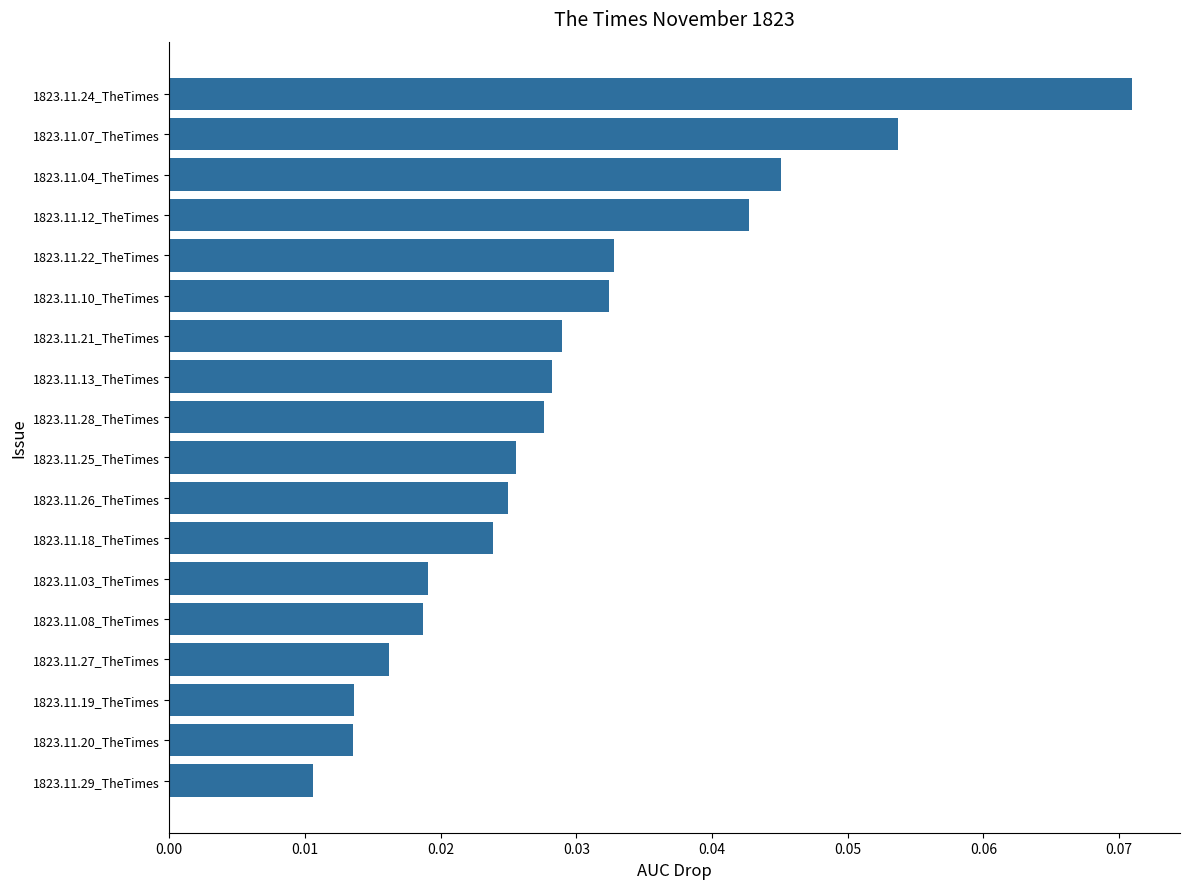

Does the chart contain stacked bars?

No